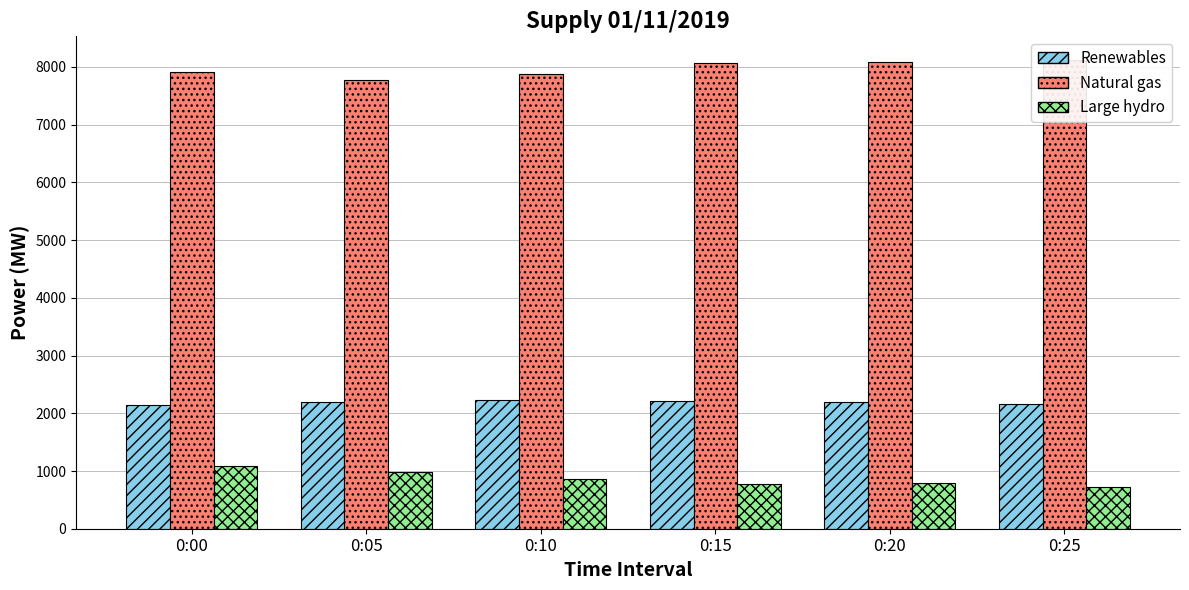

Which series has the largest total across all categories?

Natural gas